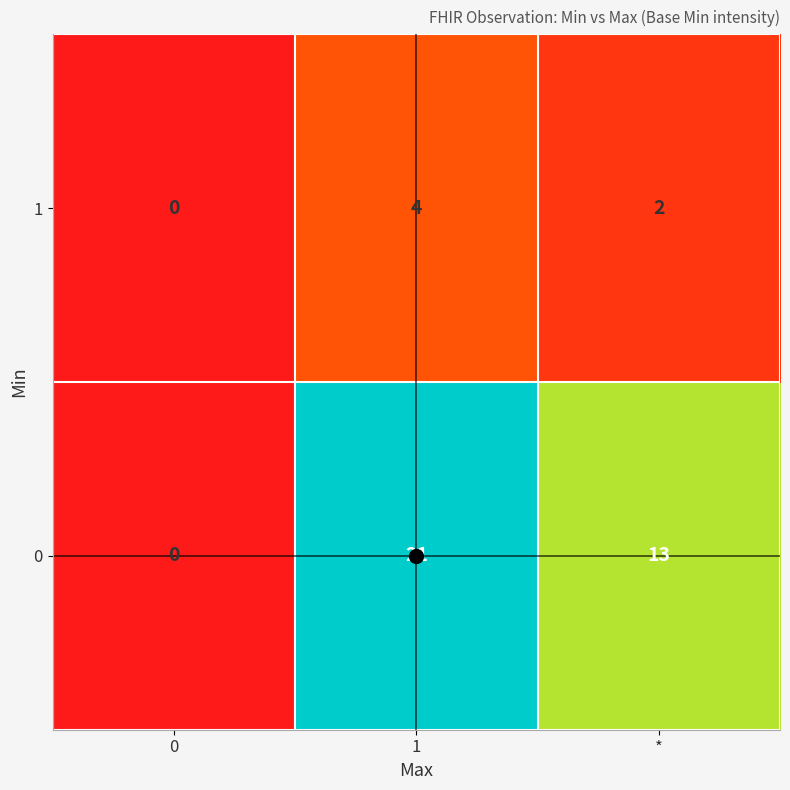

At which category is the sum across all series the highest?

1